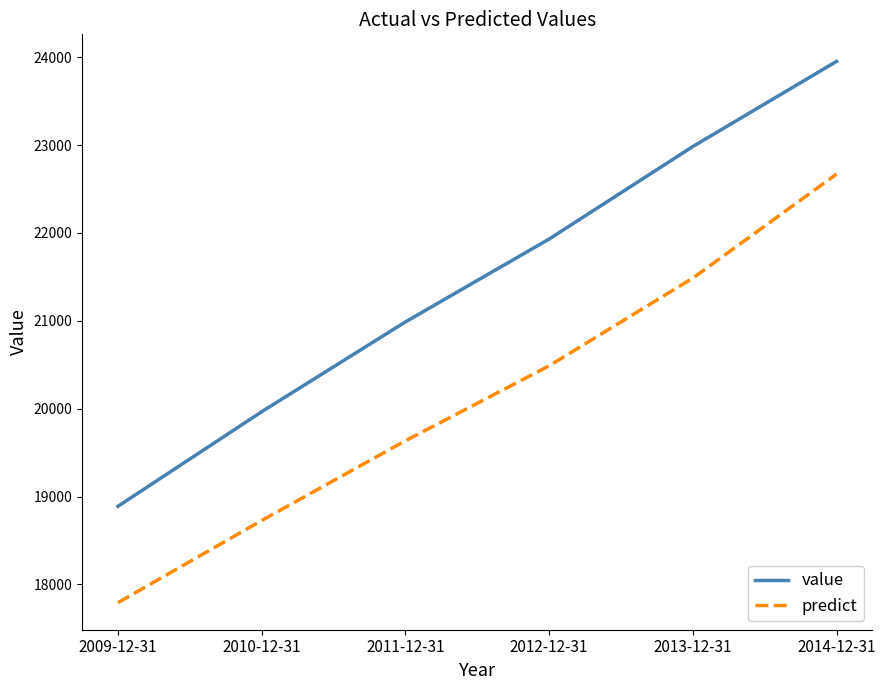

How many lines are shown in the chart?

2